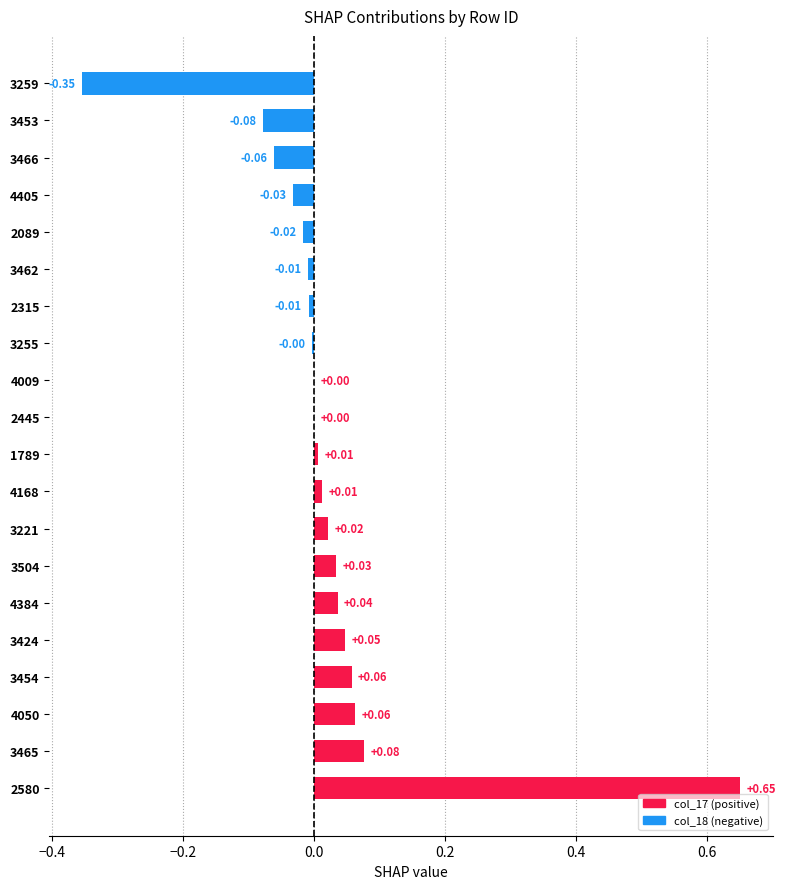

What is the sum of the values at 4384 and 3259?

-0.3